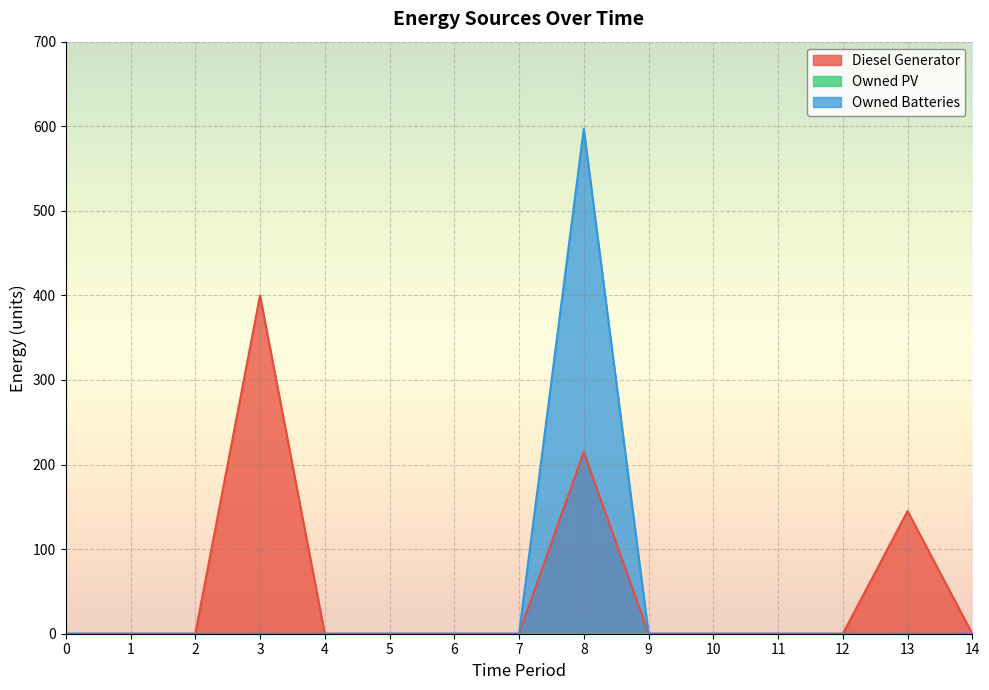

Which series has the largest total across all categories?

Diesel Generator